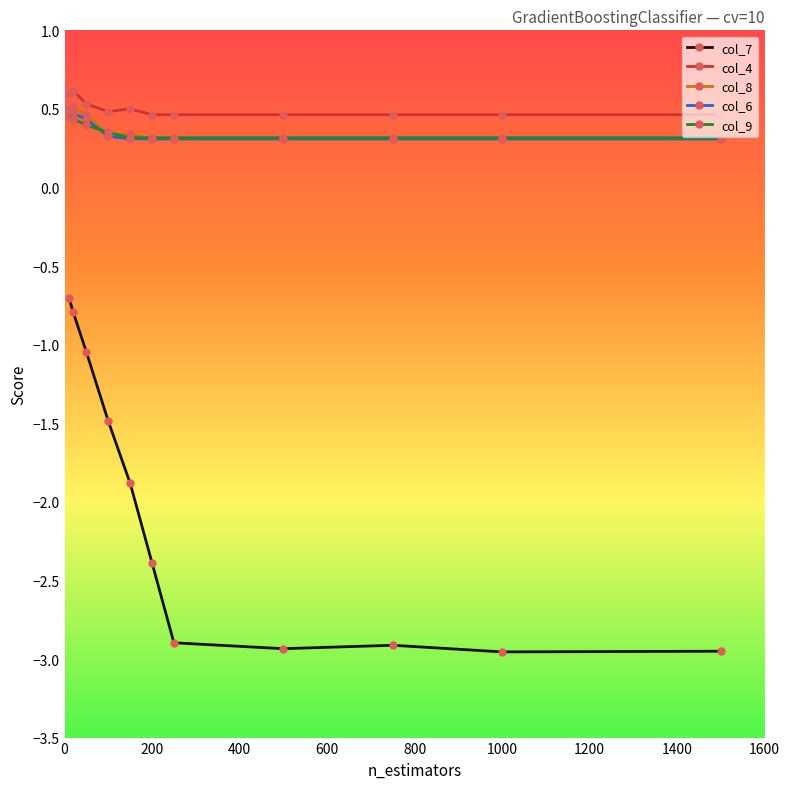

Which series has the largest range (max minus min)?

col_7